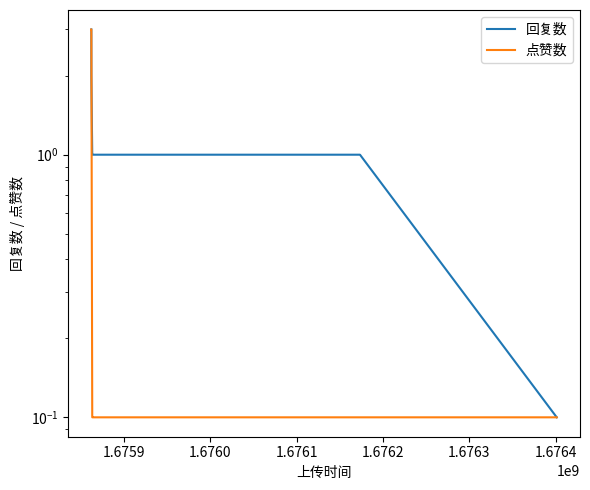

At how many categories does at least one series exceed 1?

2